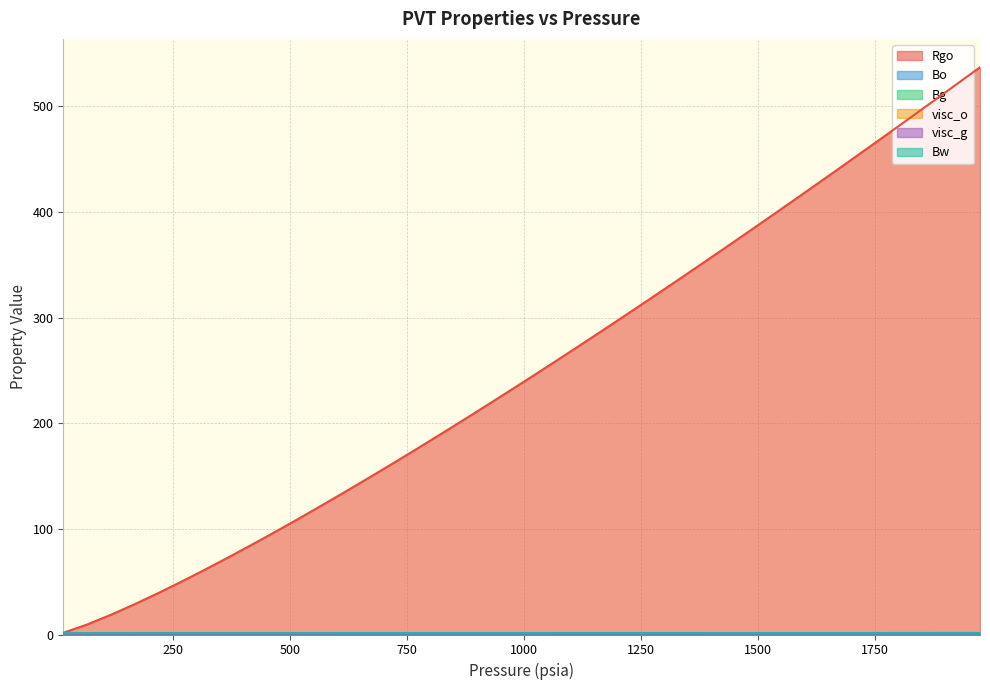

What is the maximum value shown in the chart?

536.9